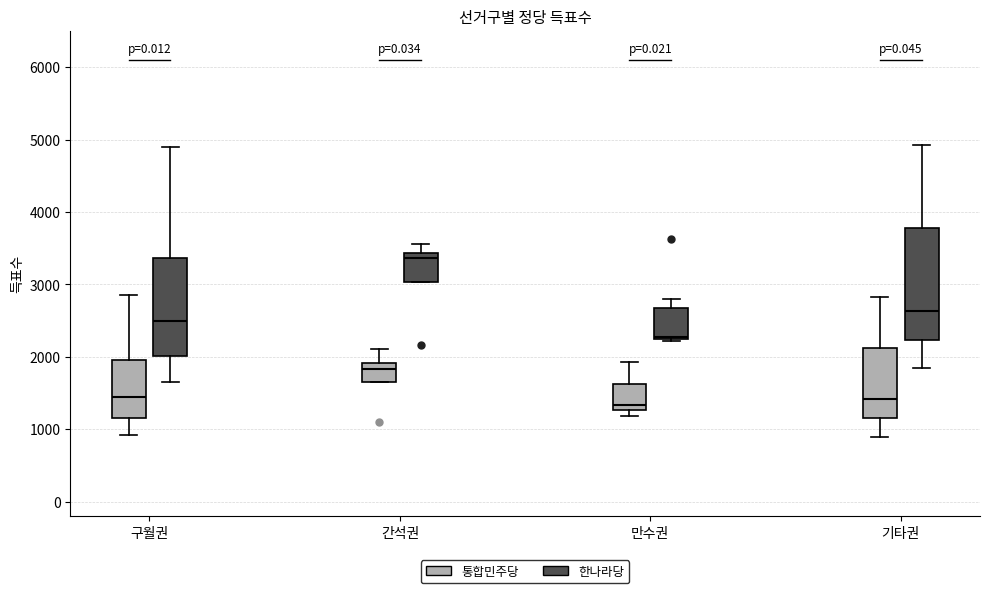

Comparing the boxes themselves (not the whiskers), which one is the tallest?

기타권 (한나라당)